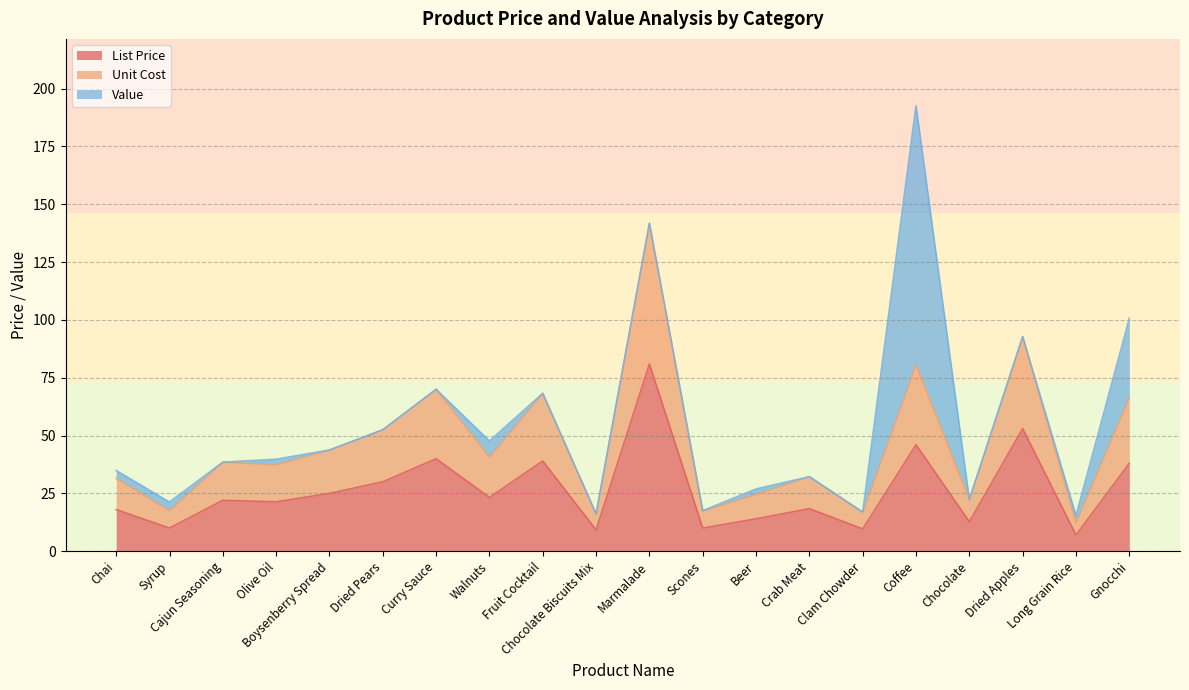

Which category has the highest value in the List Price series?

Marmalade